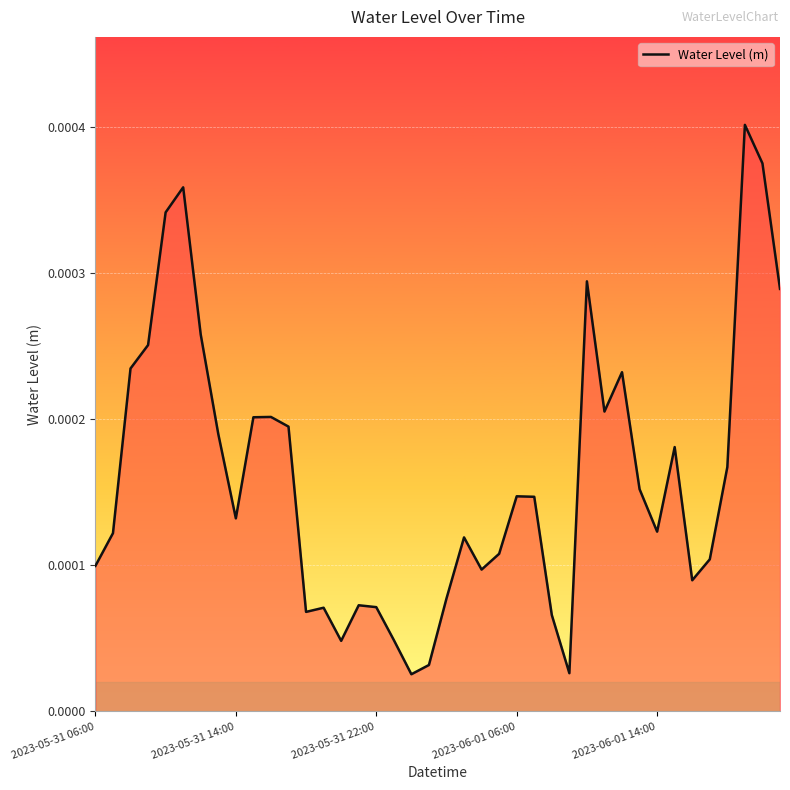

At which category does the data reach its first local peak?

5